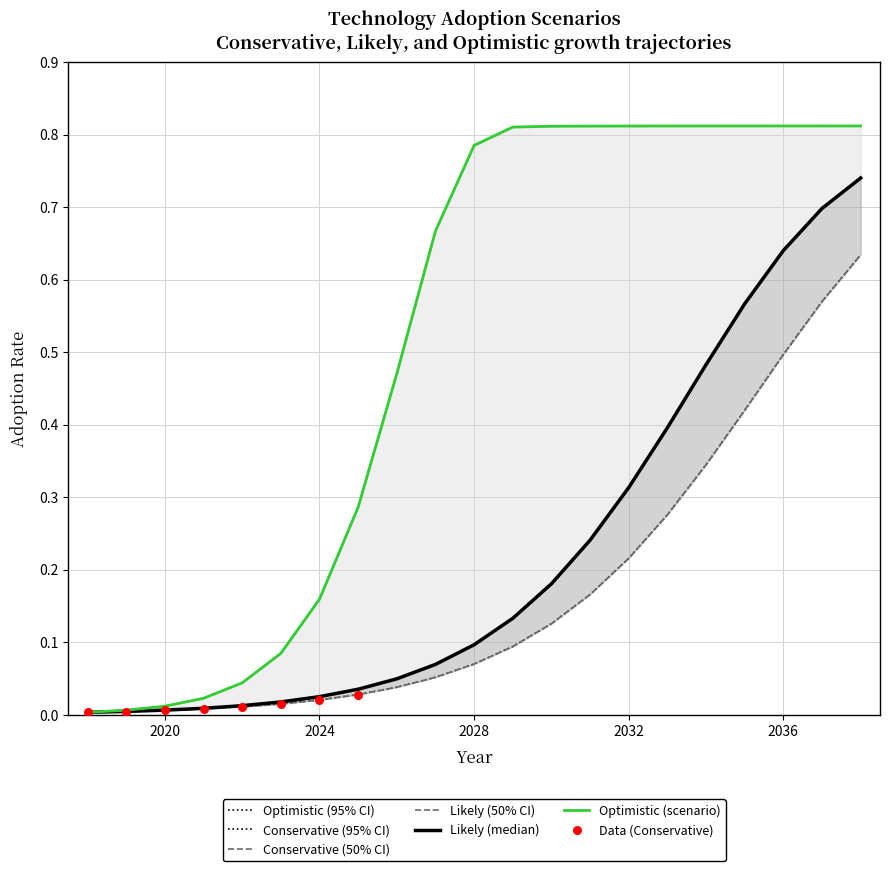

Which series reaches the maximum Y coordinate?

Optimistic